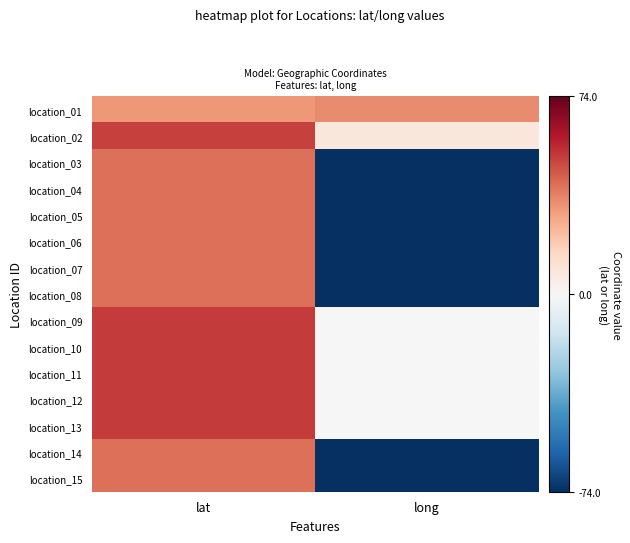

Rank the series by their maximum value, from lowest to highest.

location_01, location_03, location_04, location_15, location_05, location_07, location_08, location_14, location_06, location_02, location_09, location_10, location_12, location_13, location_11